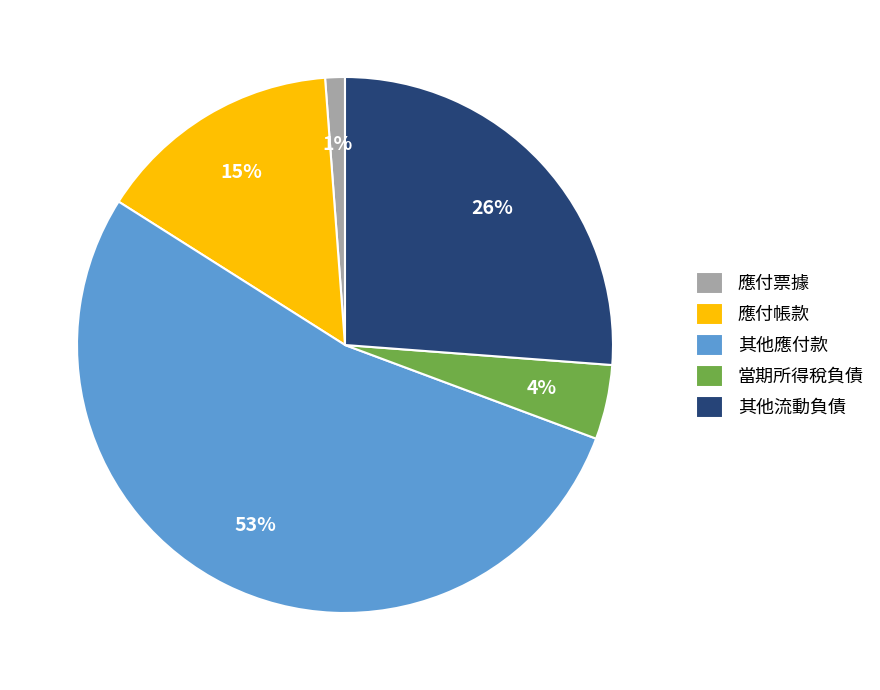

True or false: 其他應付款 accounts for 53% of the total.

True